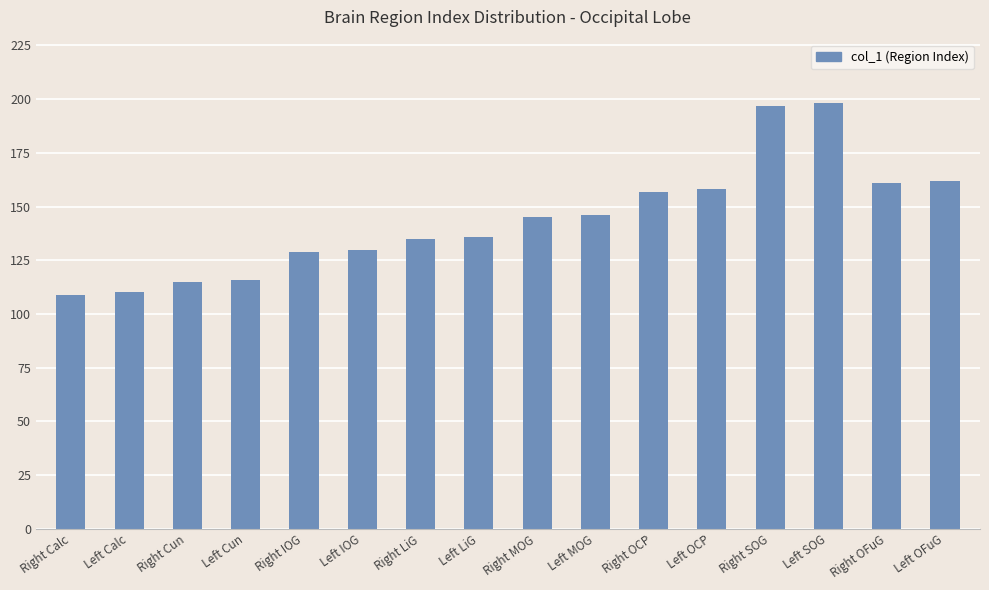

Reading left to right, transcribe all the data shown in this chart.

109	110	115	116	129	130	135	136	145	146	157	158	197	198	161	162